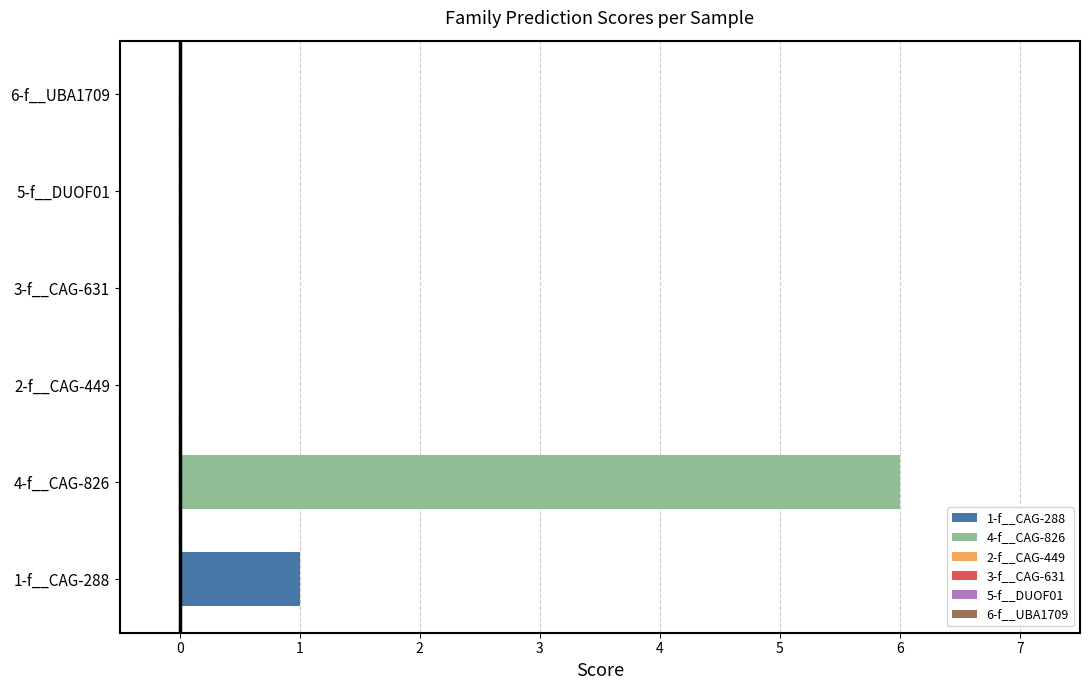

What is the maximum value shown in the chart?

6